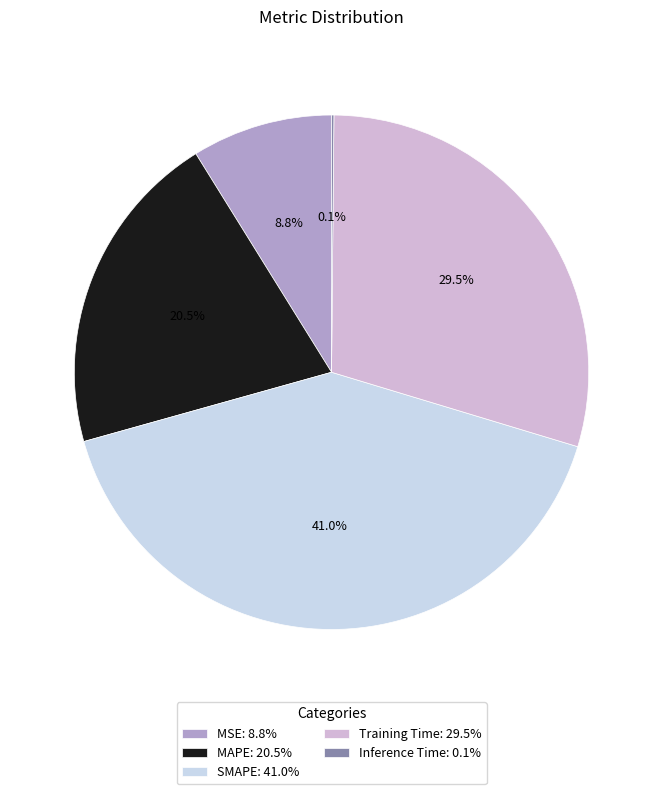

Rank the categories by value from lowest to highest.

Inference Time, MSE, MAPE, Training Time, SMAPE